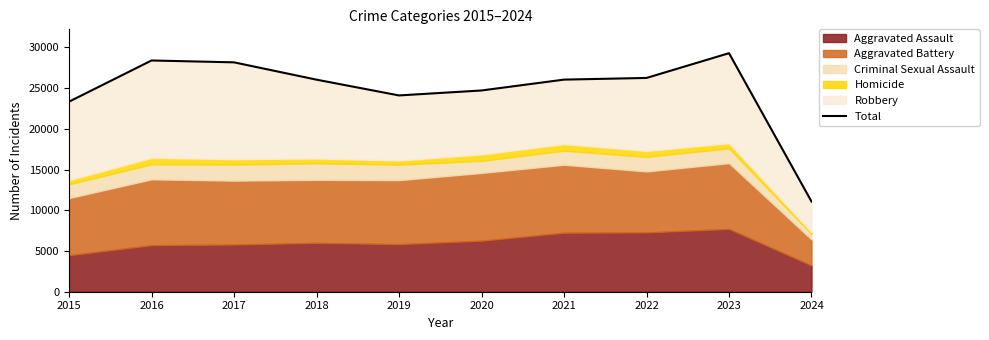

What is the smallest value displayed?

11073